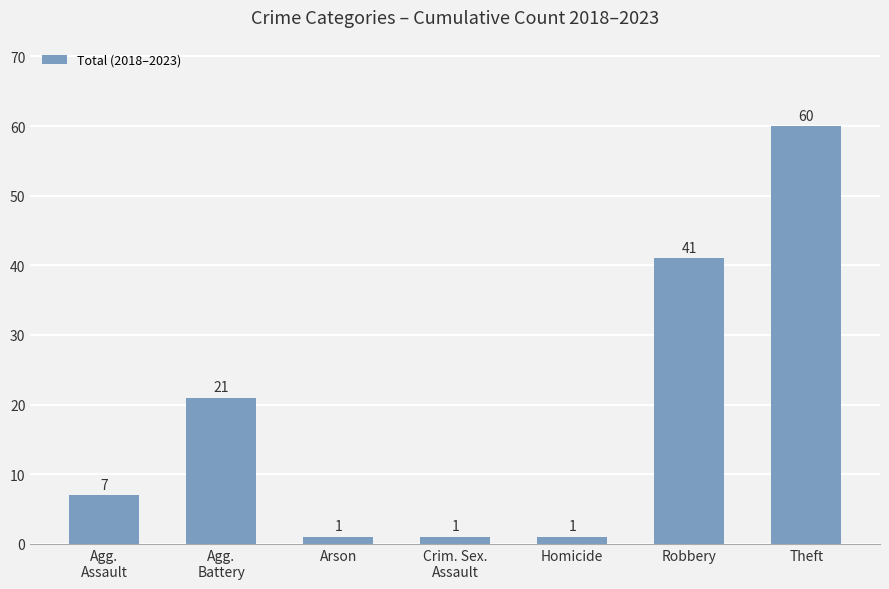

What is the sum of all values?

132